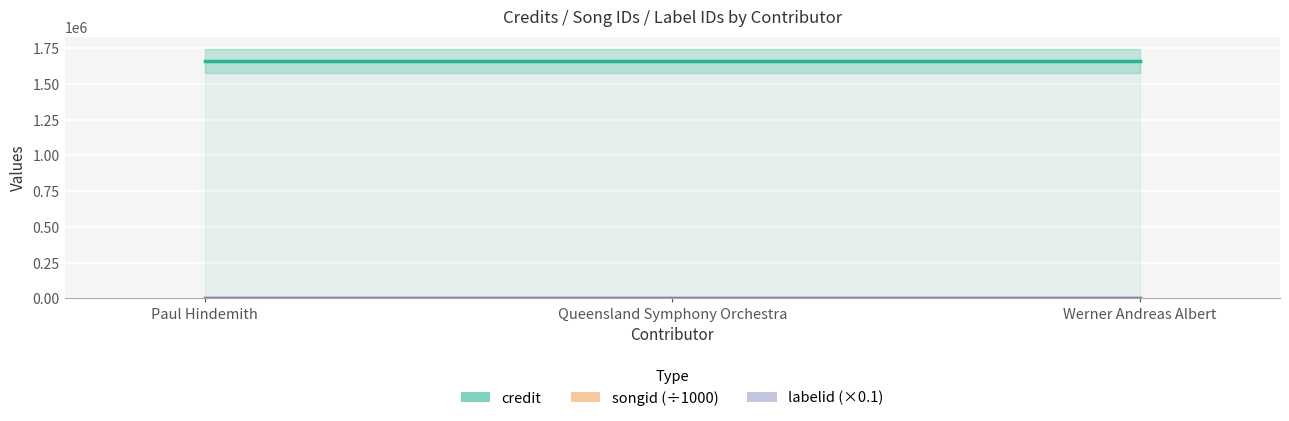

Which series has the largest total across all categories?

credit